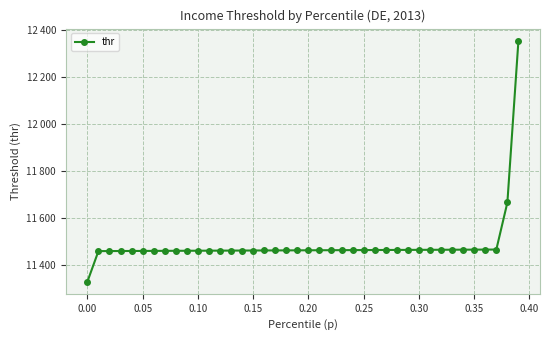

What is the difference between the maximum and minimum values?

1027.2